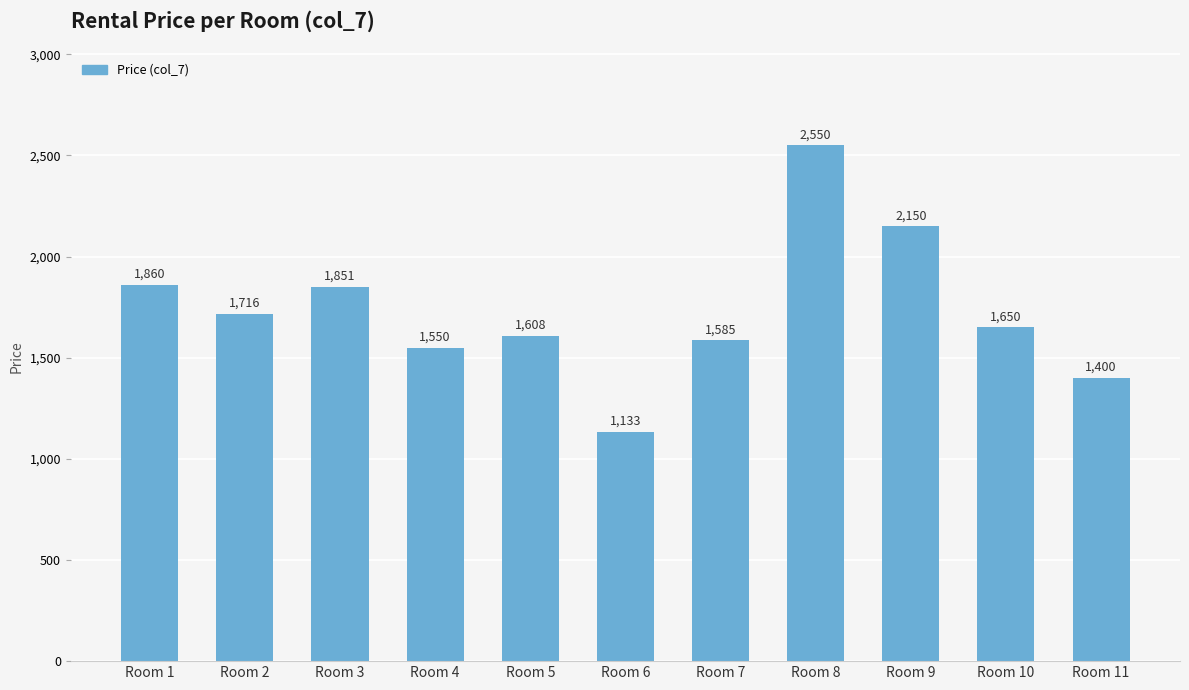

What is the difference between the maximum and minimum values?

1417